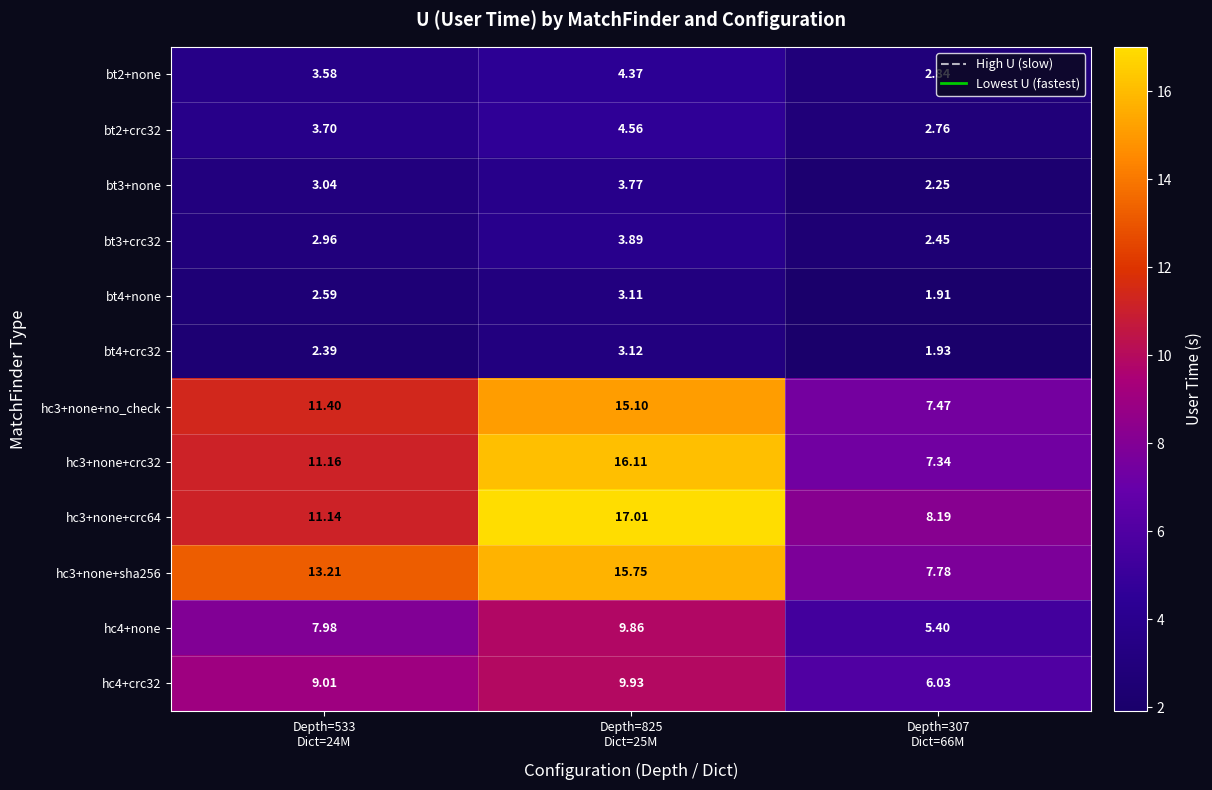

Reading left to right, what are all the values shown in this chart?

bt2+none: Depth=533
Dict=24M=3.6	Depth=825
Dict=25M=4.4	Depth=307
Dict=66M=2.8
bt2+crc32: Depth=533
Dict=24M=3.7	Depth=825
Dict=25M=4.6	Depth=307
Dict=66M=2.8
bt3+none: Depth=533
Dict=24M=3.0	Depth=825
Dict=25M=3.8	Depth=307
Dict=66M=2.2
bt3+crc32: Depth=533
Dict=24M=3.0	Depth=825
Dict=25M=3.9	Depth=307
Dict=66M=2.5
bt4+none: Depth=533
Dict=24M=2.6	Depth=825
Dict=25M=3.1	Depth=307
Dict=66M=1.9
bt4+crc32: Depth=533
Dict=24M=2.4	Depth=825
Dict=25M=3.1	Depth=307
Dict=66M=1.9
hc3+none+no_check: Depth=533
Dict=24M=11.4	Depth=825
Dict=25M=15.1	Depth=307
Dict=66M=7.5
hc3+none+crc32: Depth=533
Dict=24M=11.2	Depth=825
Dict=25M=16.1	Depth=307
Dict=66M=7.3
hc3+none+crc64: Depth=533
Dict=24M=11.1	Depth=825
Dict=25M=17.0	Depth=307
Dict=66M=8.2
hc3+none+sha256: Depth=533
Dict=24M=13.2	Depth=825
Dict=25M=15.8	Depth=307
Dict=66M=7.8
hc4+none: Depth=533
Dict=24M=8.0	Depth=825
Dict=25M=9.9	Depth=307
Dict=66M=5.4
hc4+crc32: Depth=533
Dict=24M=9.0	Depth=825
Dict=25M=9.9	Depth=307
Dict=66M=6.0